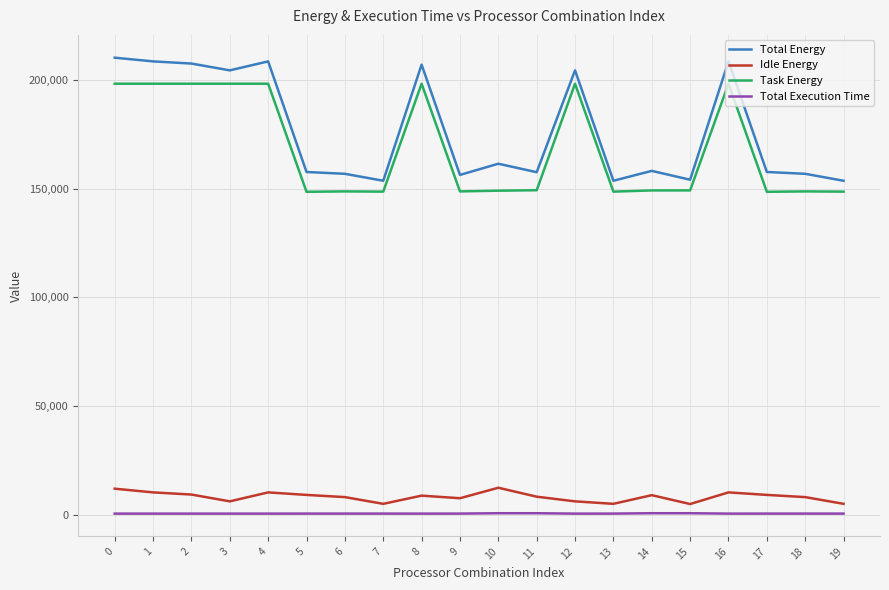

At how many categories does at least one series exceed 151926?

20